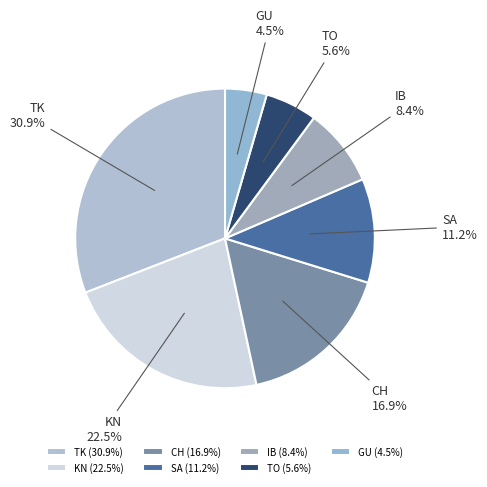

Count the number of slices in the pie.

7